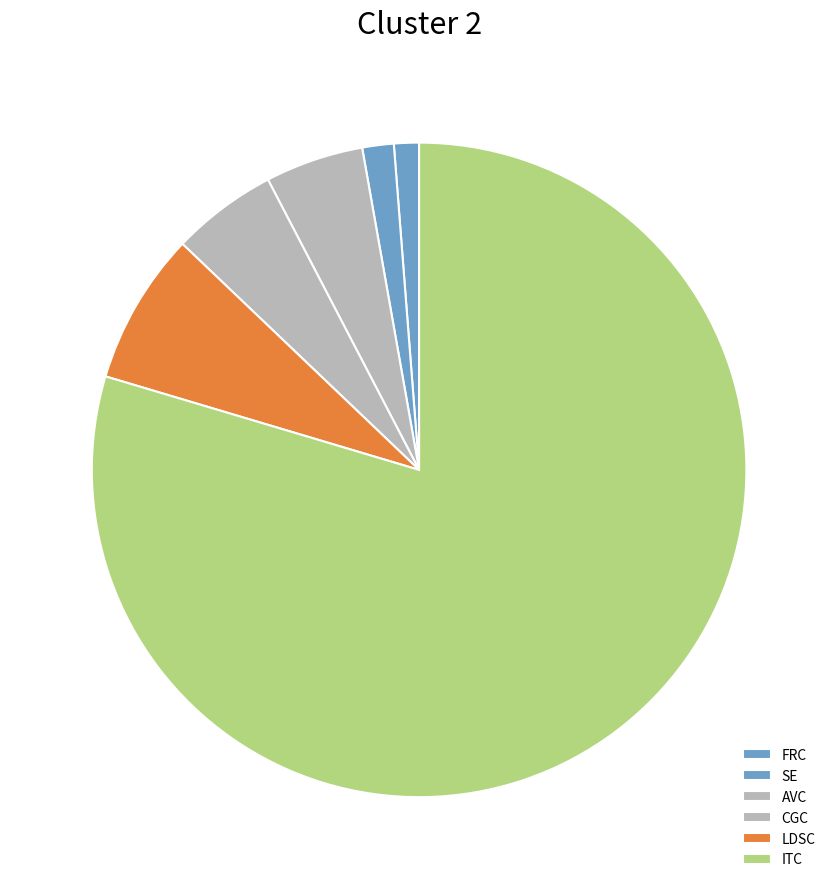

To the nearest percent, what is the combined percentage of SE and ITC?

81%